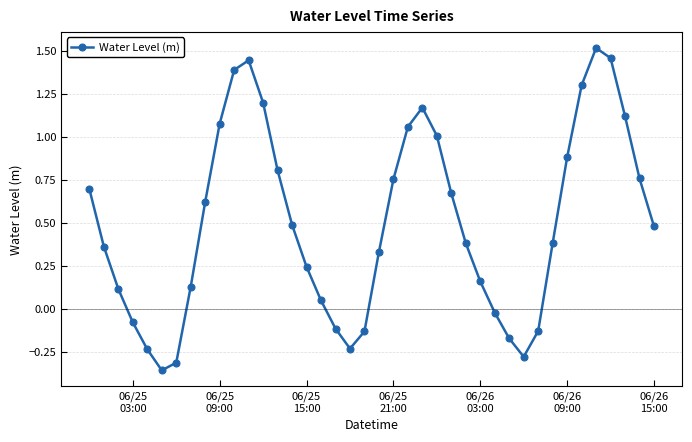

True or false: the data has more than 2 interior local peaks.

True